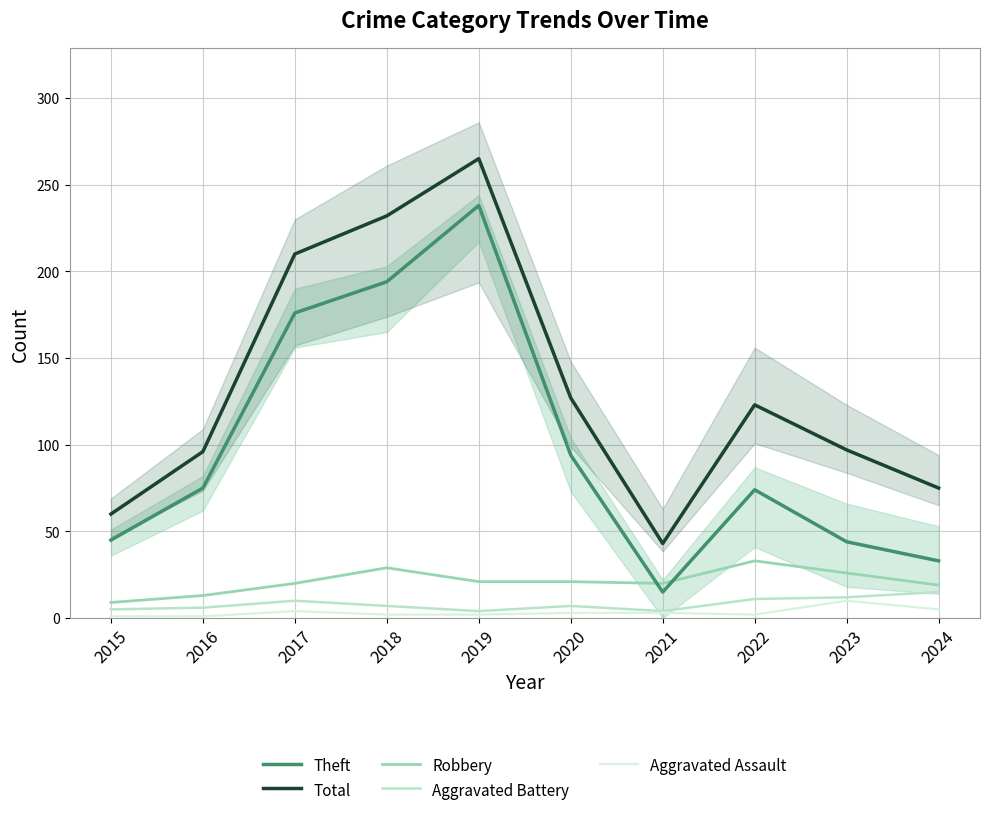

Reading right to left, transcribe all the data shown in this chart.

Theft: 33	44	74	15	94	238	194	176	75	45
Total: 75	97	123	43	127	265	232	210	96	60
Robbery: 19	26	33	20	21	21	29	20	13	9
Aggravated Battery: 15	12	11	4	7	4	7	10	6	5
Aggravated Assault: 5	10	2	3	3	2	2	4	1	1